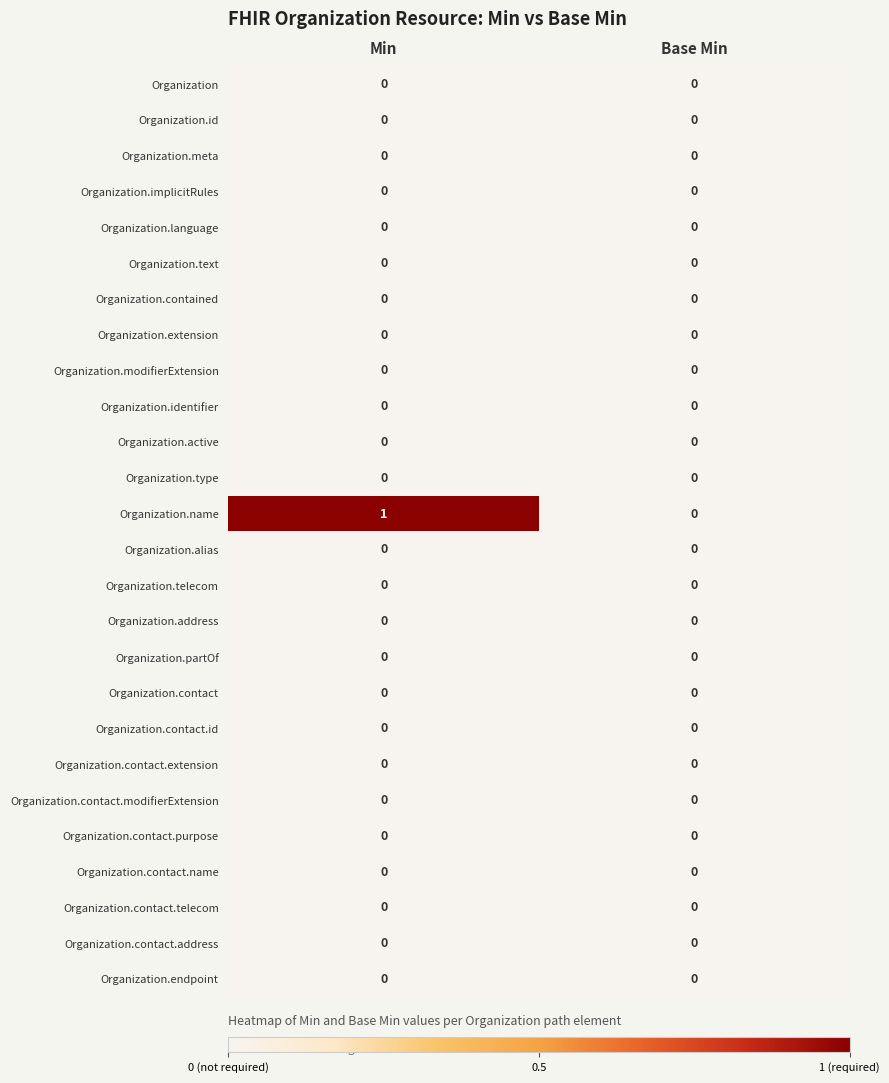

Between Min and Base Min, which series saw the biggest shift?

Organization.name